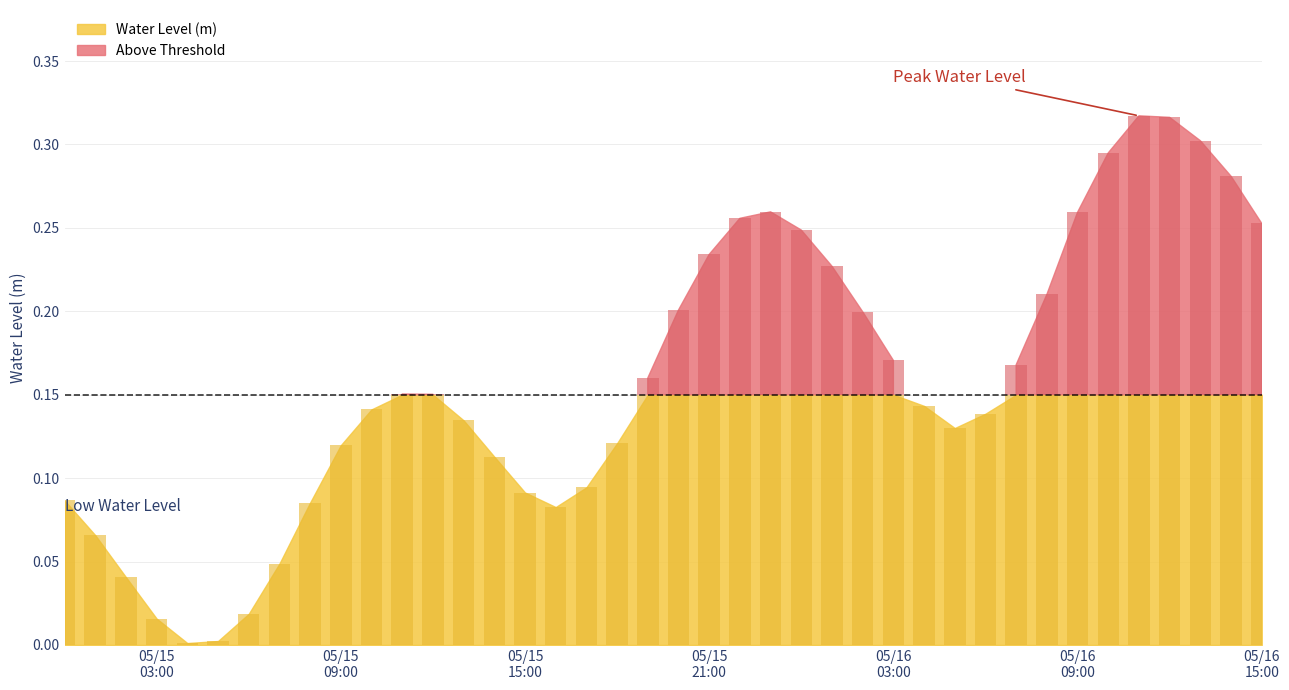

Which has a higher value, 2023-05-15 09:00:00 or 2023-05-15 14:00:00?

2023-05-15 09:00:00